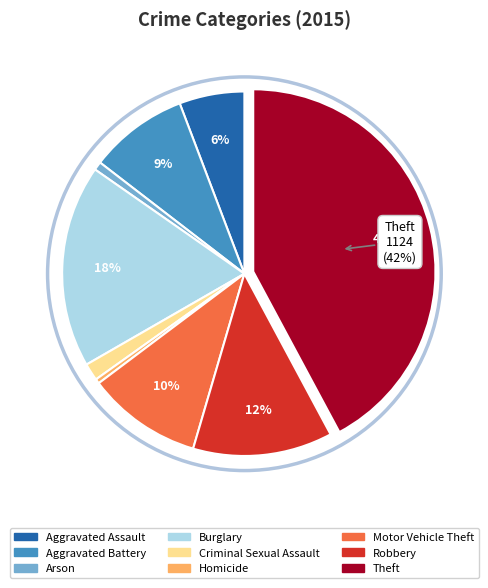

Combined, do Aggravated Assault and Burglary account for over 50%?

No